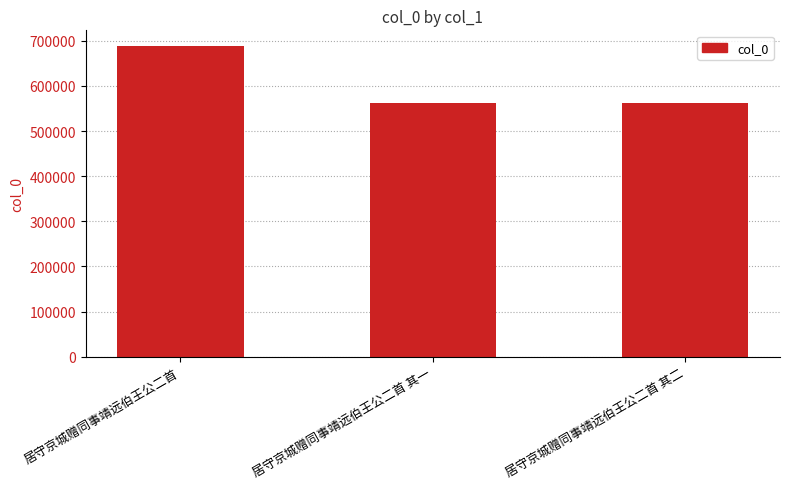

What is the sum of all values?

1811678